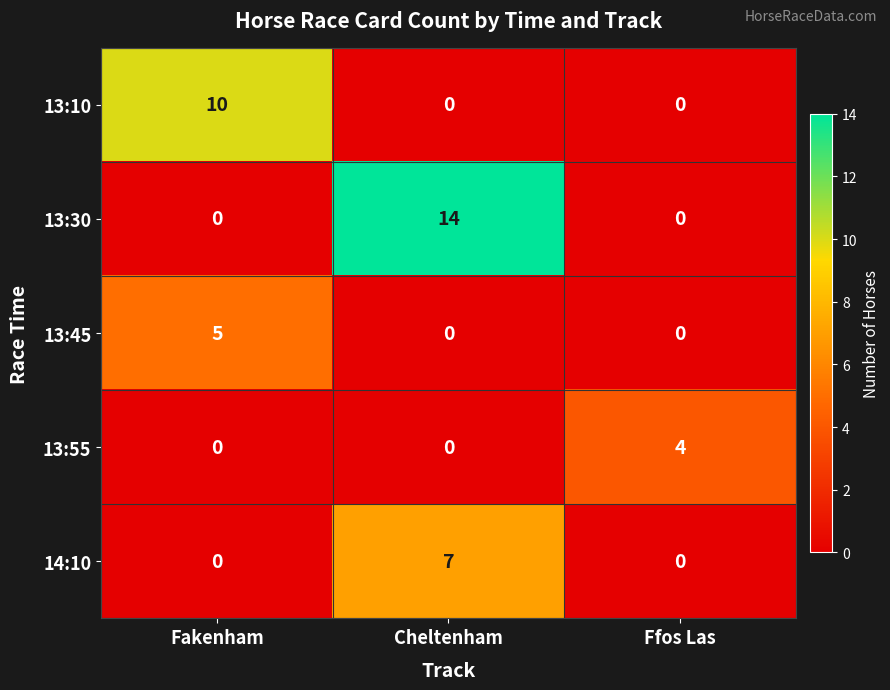

Count the number of categories in the chart.

3